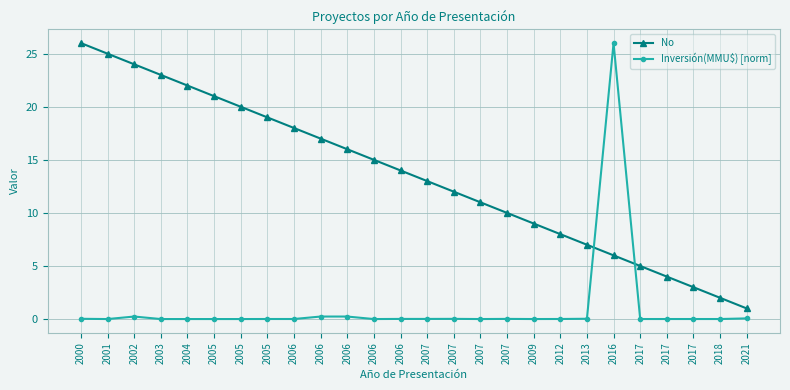

How many lines are shown in the chart?

2